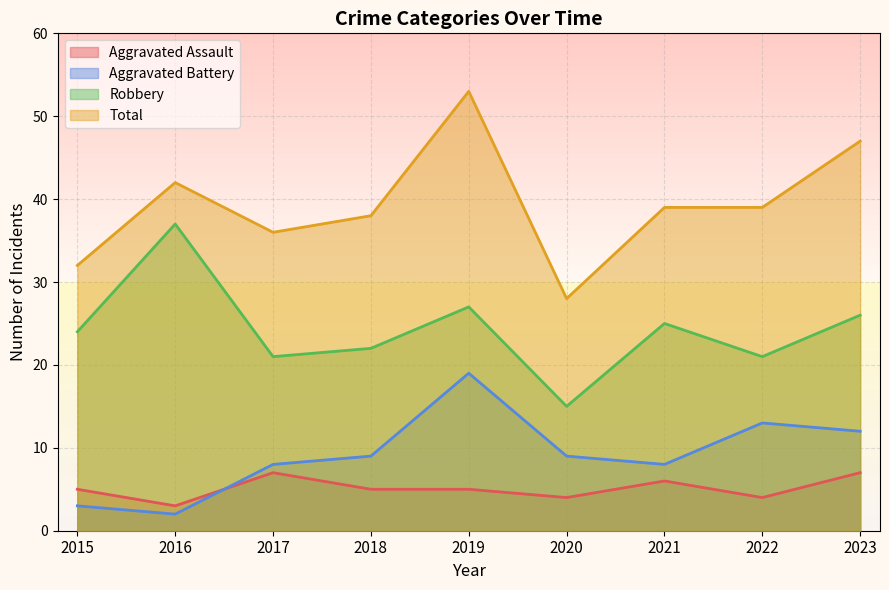

Which has a higher value, 2018 or 2017?

2017